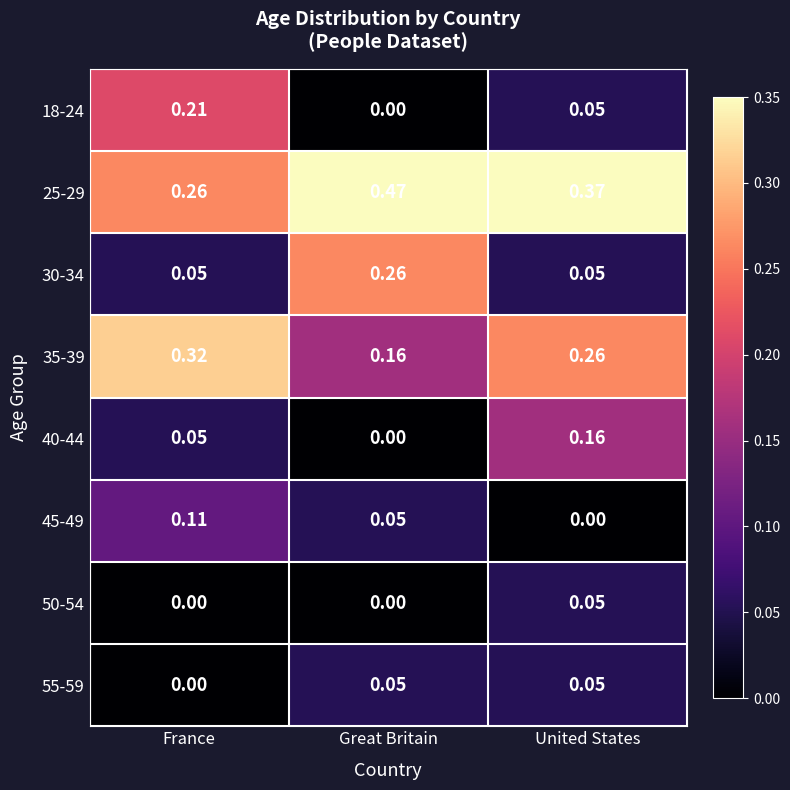

Rank the categories by 45-49 value from highest to lowest.

France, Great Britain, United States